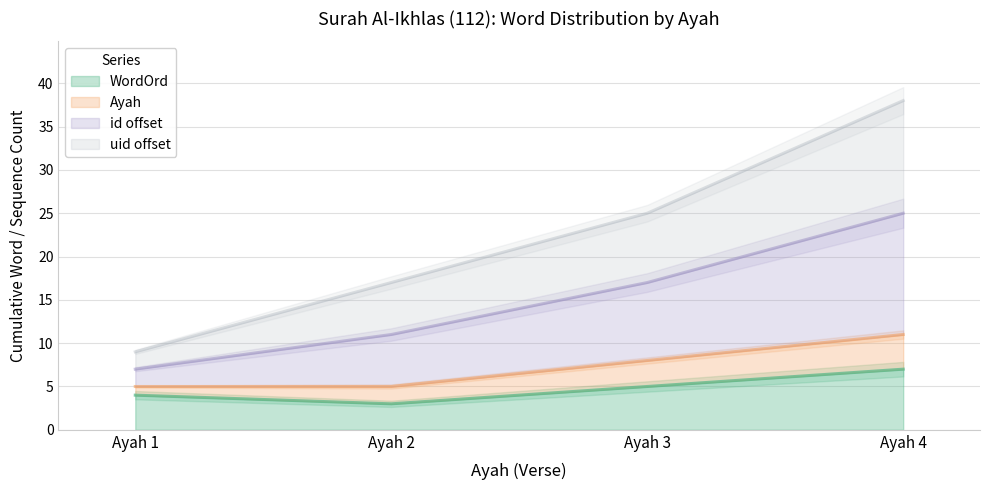

True or false: WordOrd has more than 0 interior local peaks.

False